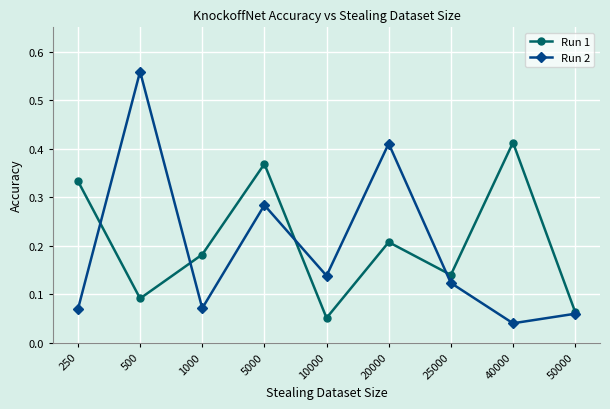

How many categories are shown in the chart?

9